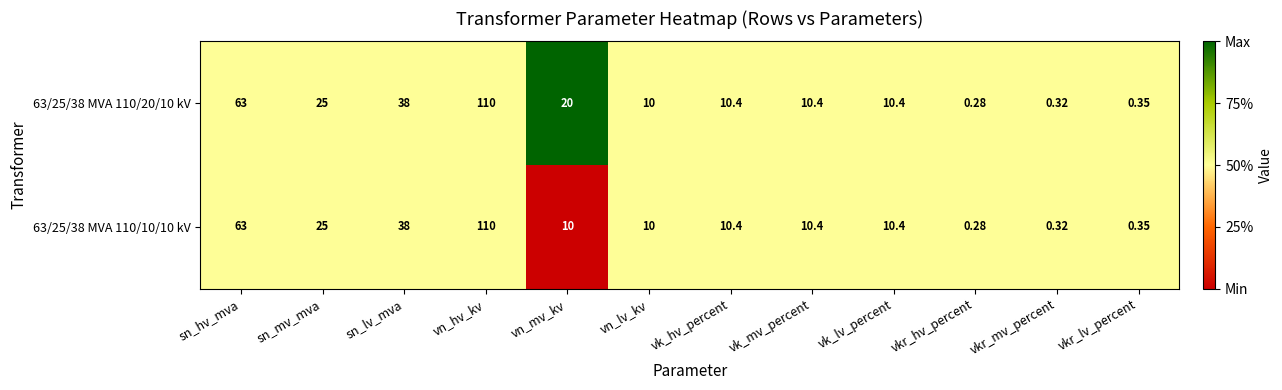

What is the greatest value displayed?

110.0